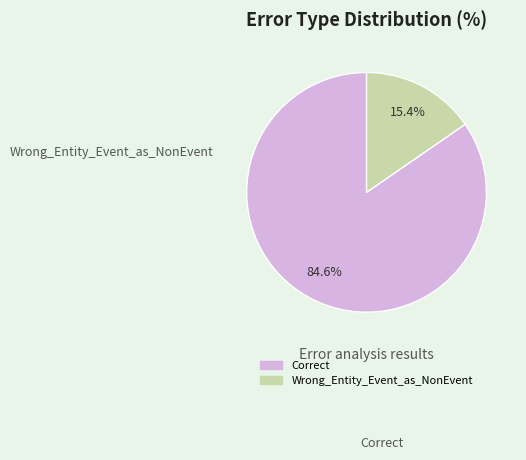

What is the total percentage of Correct and Wrong_Entity_Event_as_NonEvent?

100.0%